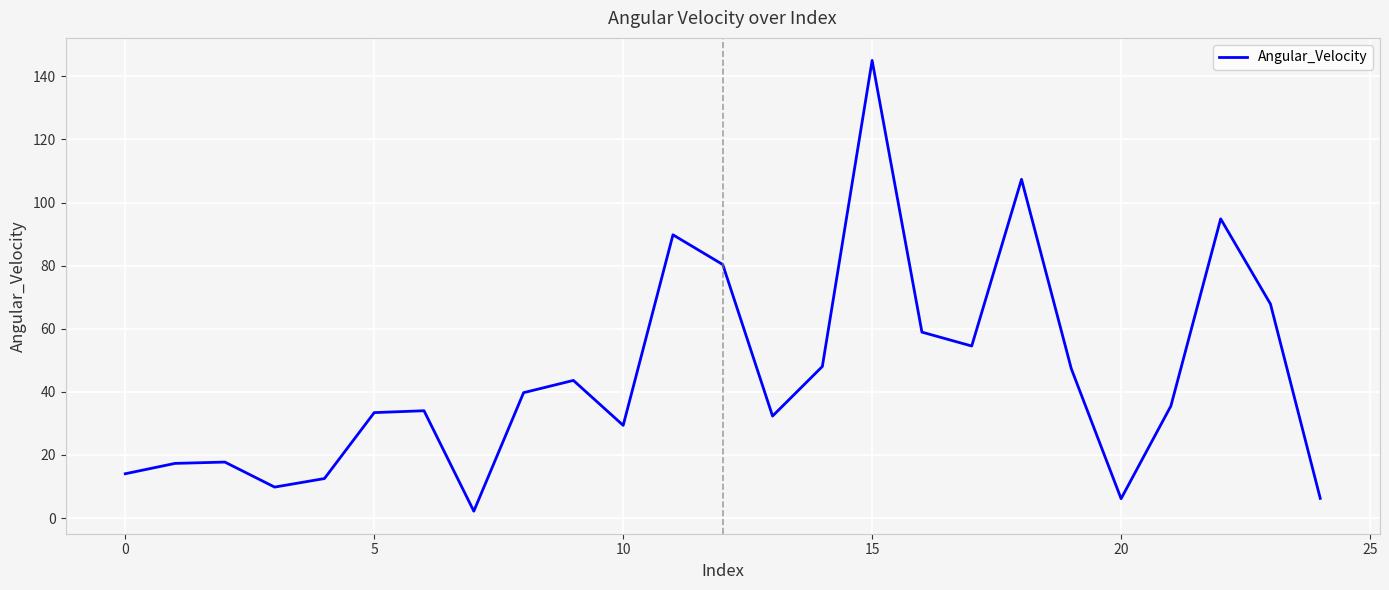

What is the greatest value displayed?

145.0